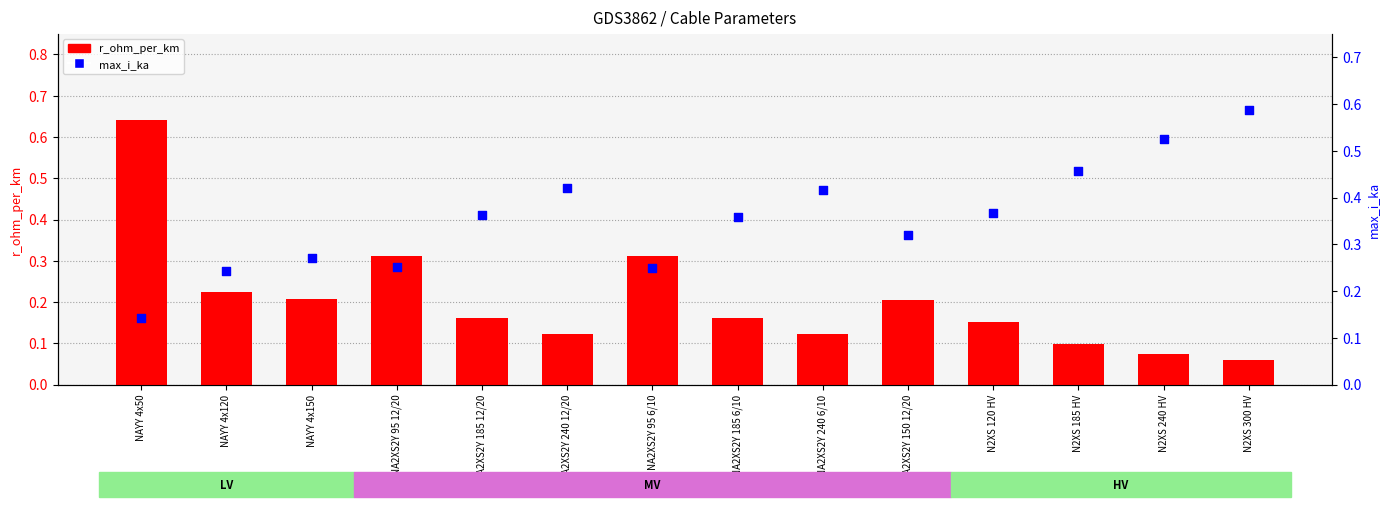

Which series reaches the maximum Y coordinate?

r_ohm_per_km